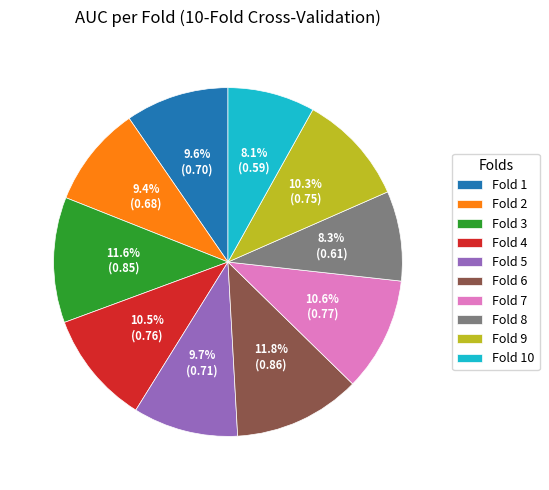

How many slices are in this pie chart?

10